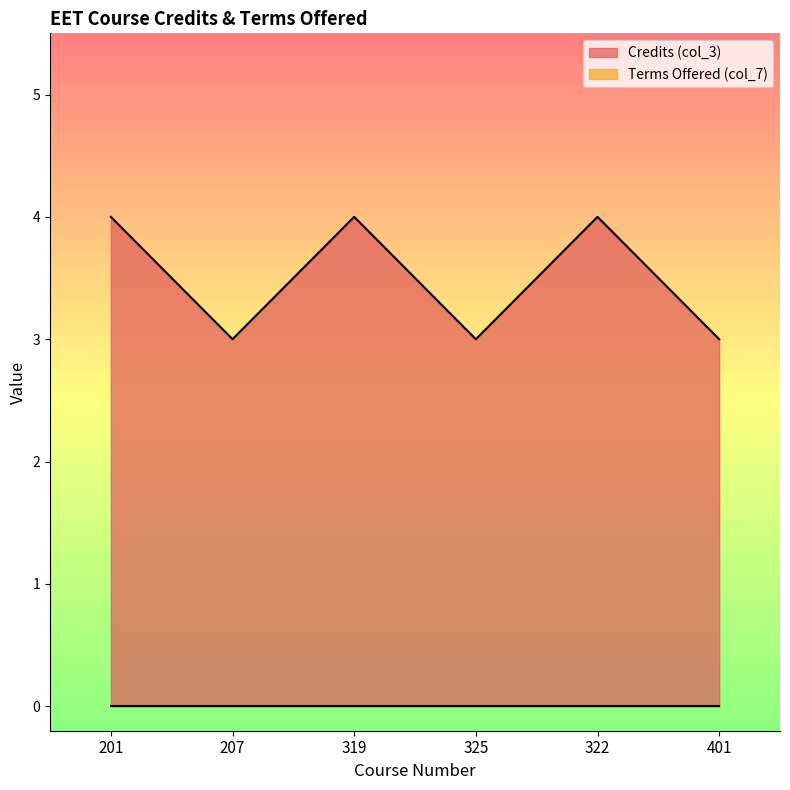

True or false: the data shows 4 at 207.

False